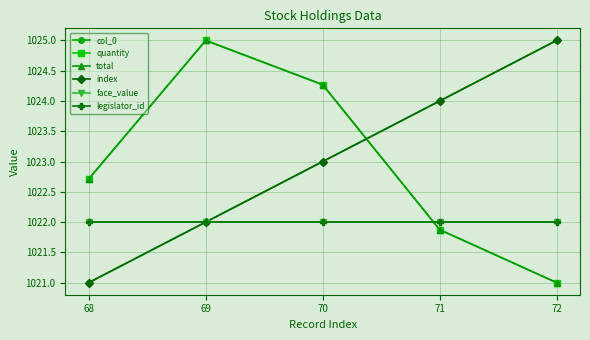

Which has a higher value, 71 or 68?

71